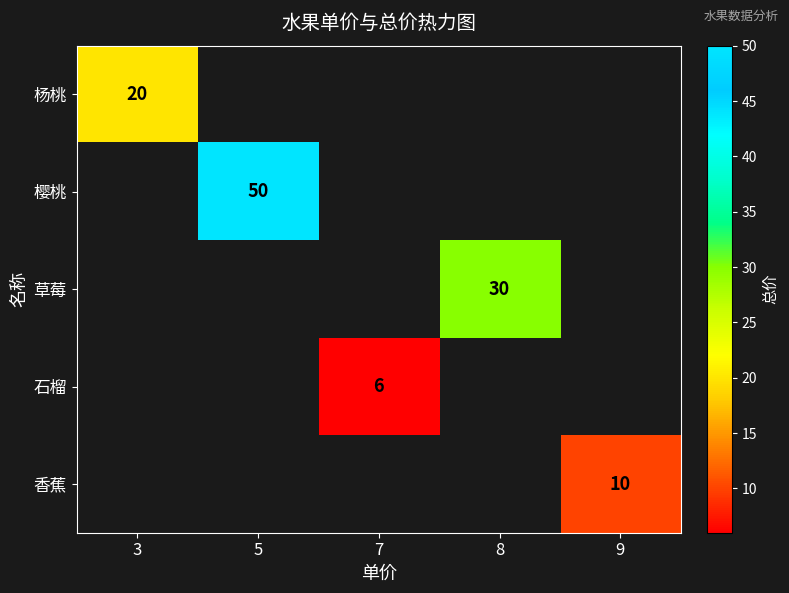

The 樱桃 series shows 50 at 5. True or false?

True